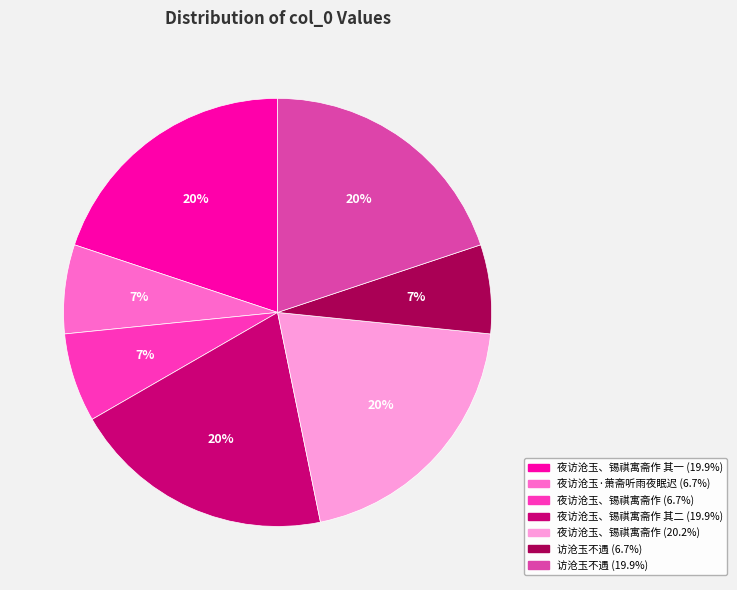

To the nearest percent, what is the average slice percentage?

14%